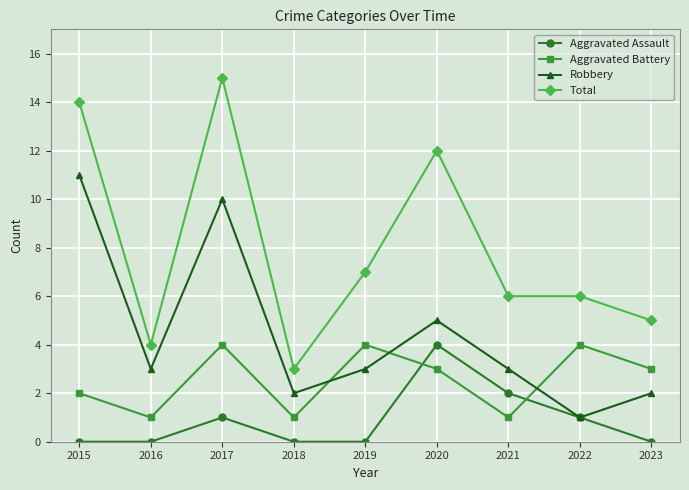

What is the value of the Aggravated Assault point at the 6th from the left?

4